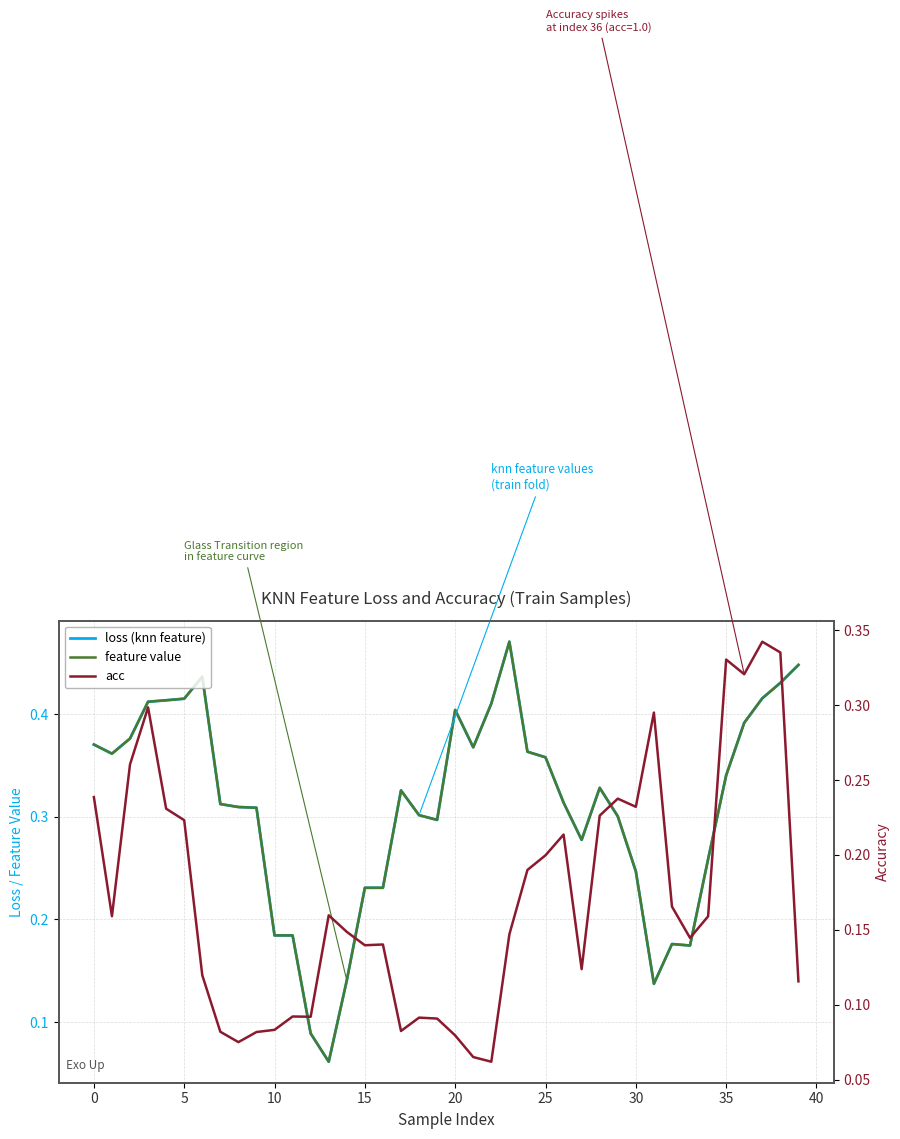

Between 18 and 30, which series saw the biggest shift?

acc